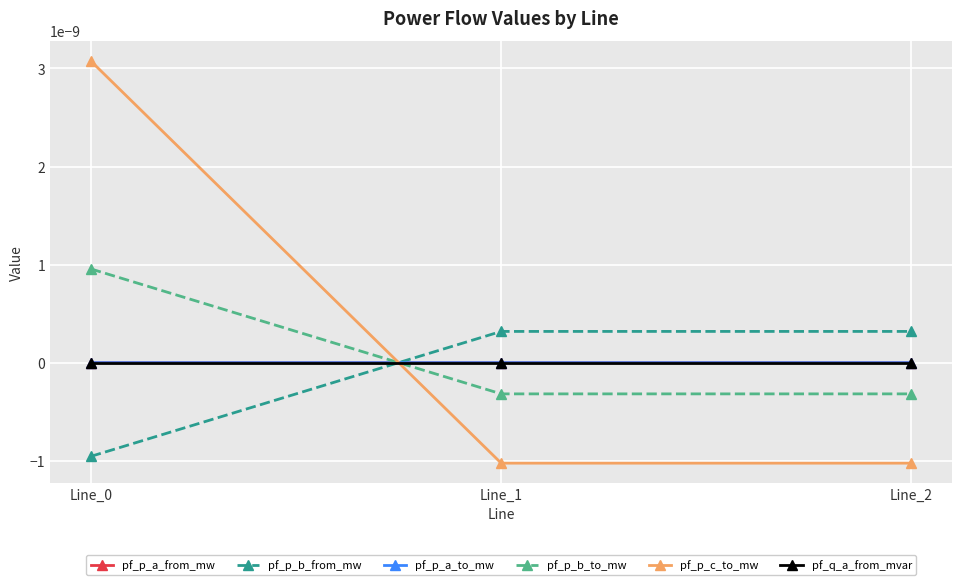

Does the chart have visible grid lines?

Yes